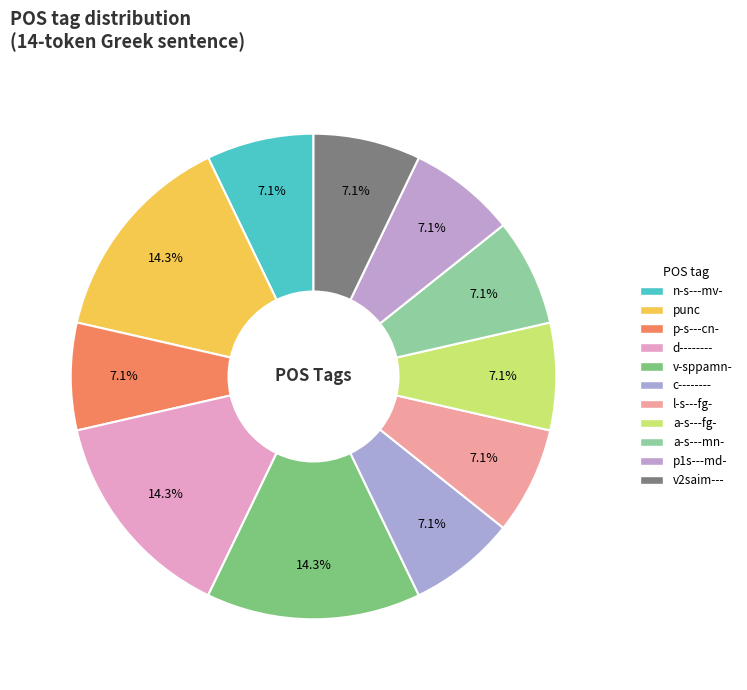

To the nearest percent, what is the combined percentage of p-s---cn- and punc?

21%